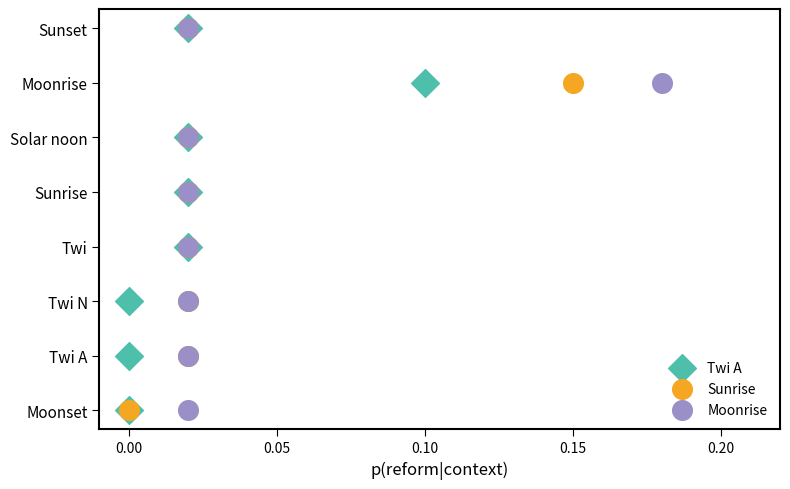

What are all the series names shown in the legend?

Twi A, Sunrise, Moonrise